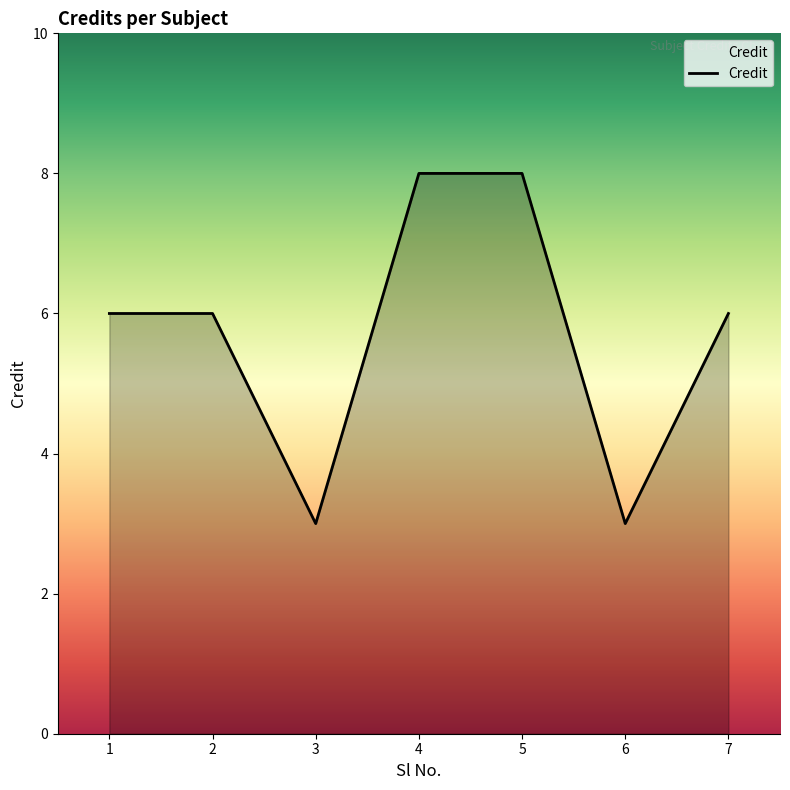

Reading left to right, transcribe all the data shown in this chart.

1=6	2=6	3=3	4=8	5=8	6=3	7=6